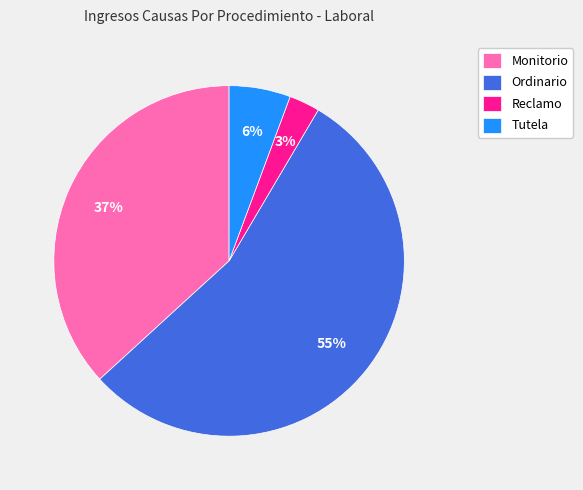

Combined, do Reclamo and Tutela account for over 50%?

No